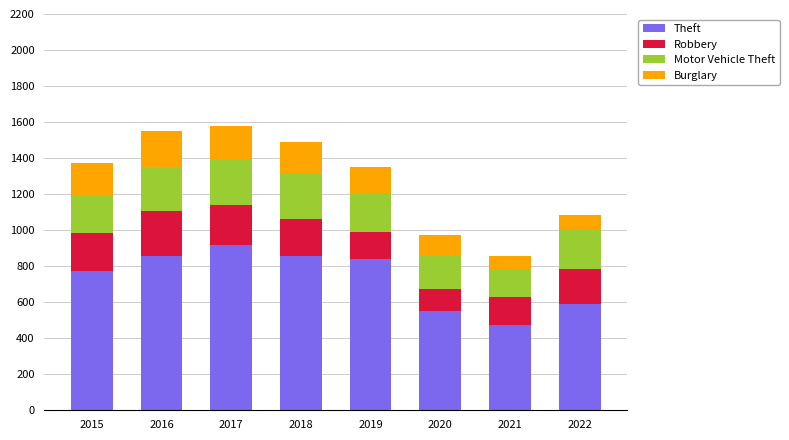

What is the difference between the Theft values at 2020 and 2019?

290